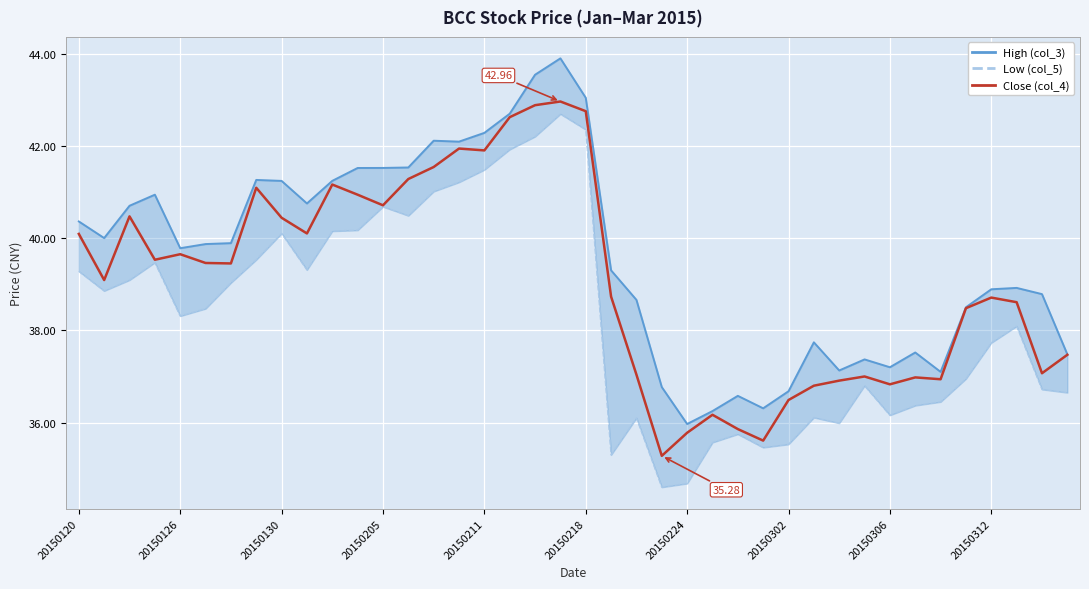

Read the Close (col_4) value at 20150218.

42.8